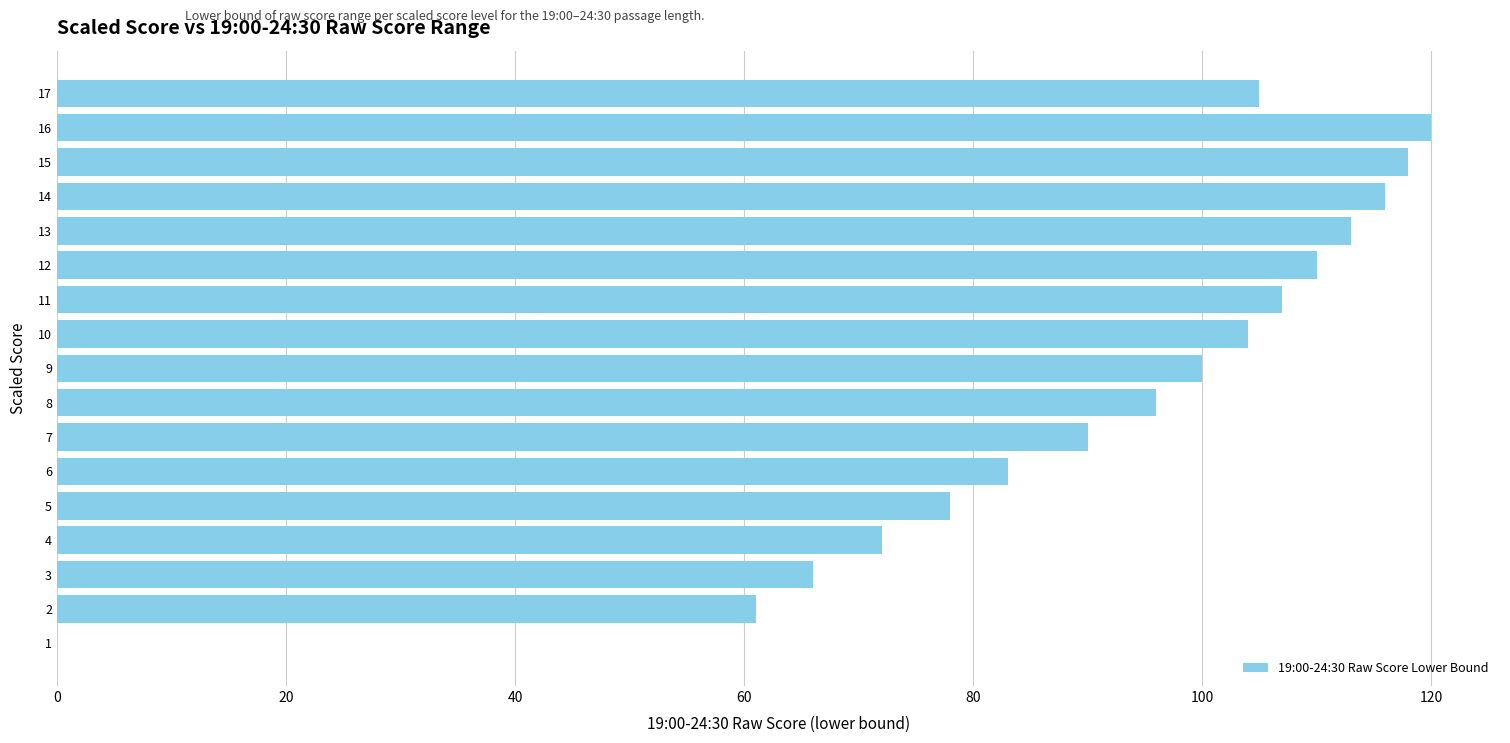

What is the greatest value displayed?

120